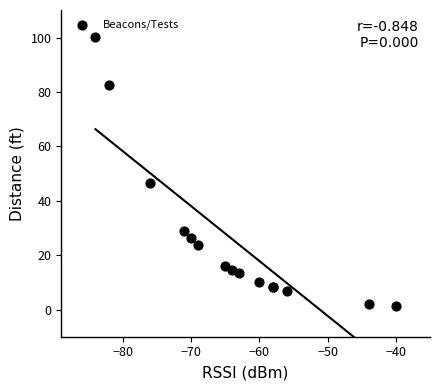

What Y value in the scatter plot is closest to 50?

46.5